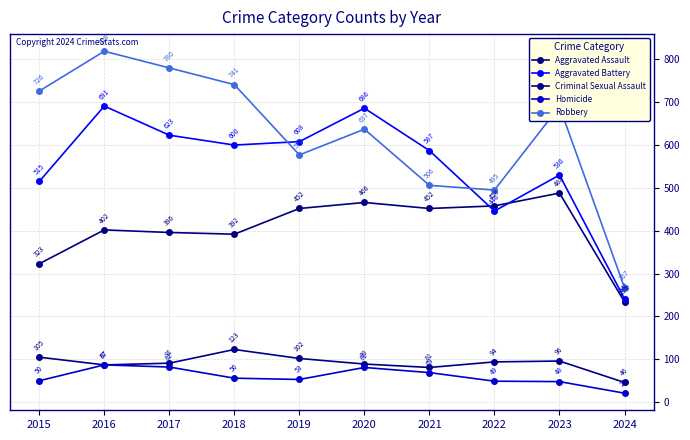

How many interior local peaks does the Robbery series have?

3